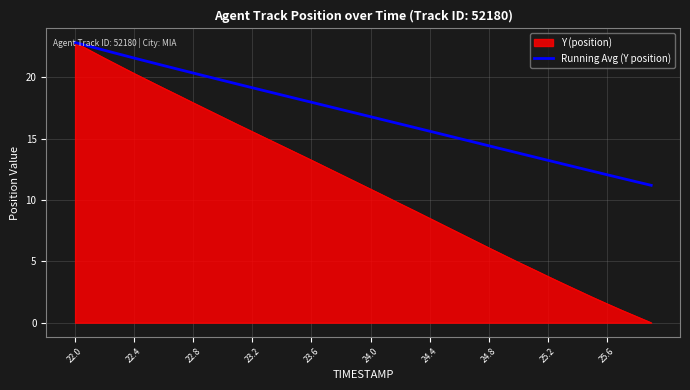

What is the minimum value for Running Avg (Y position)?

11.2